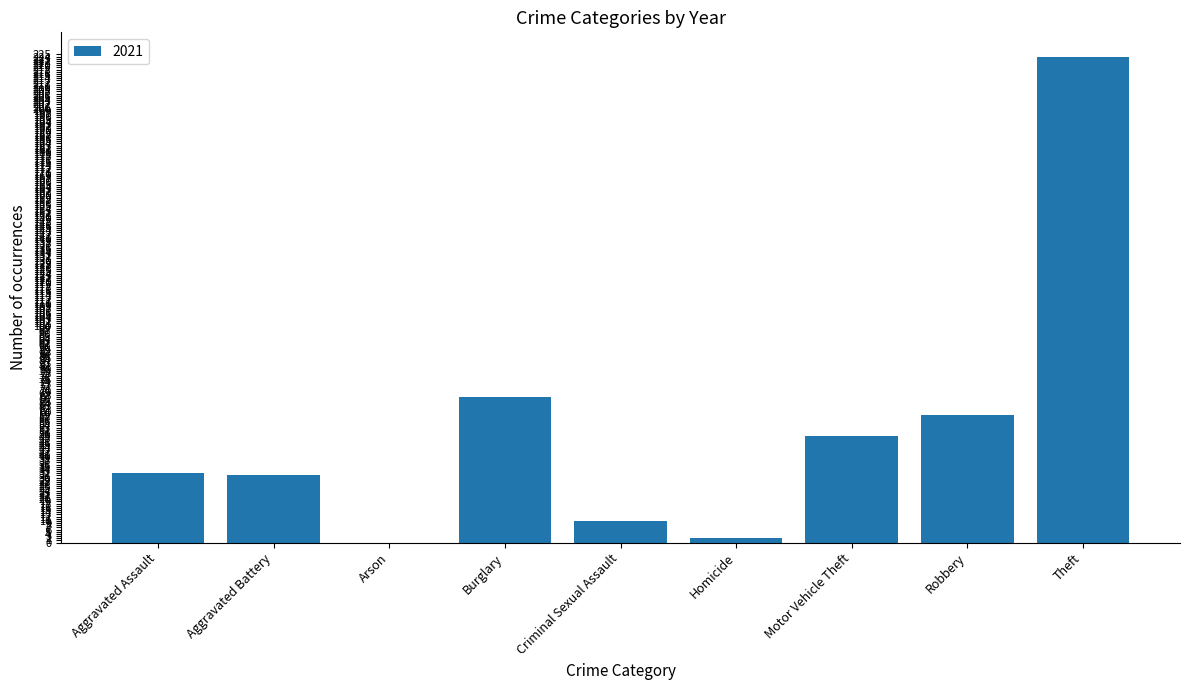

What is the maximum value shown in the chart?

224